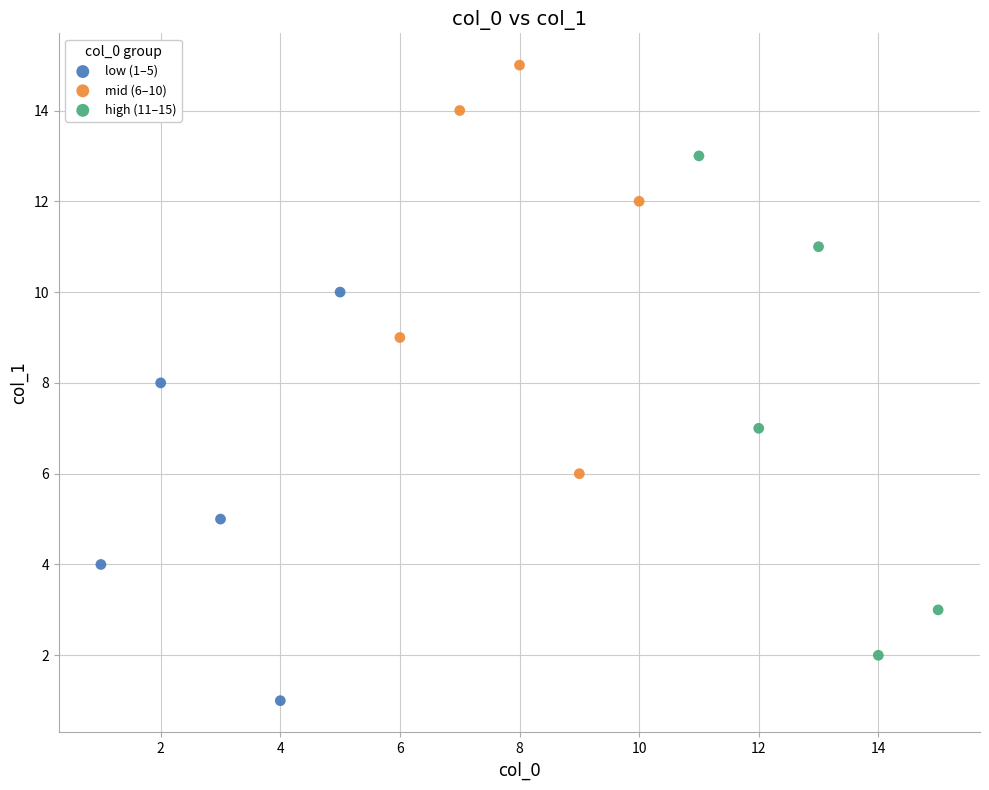

What are all the series names shown in the legend?

low (1–5), mid (6–10), high (11–15)